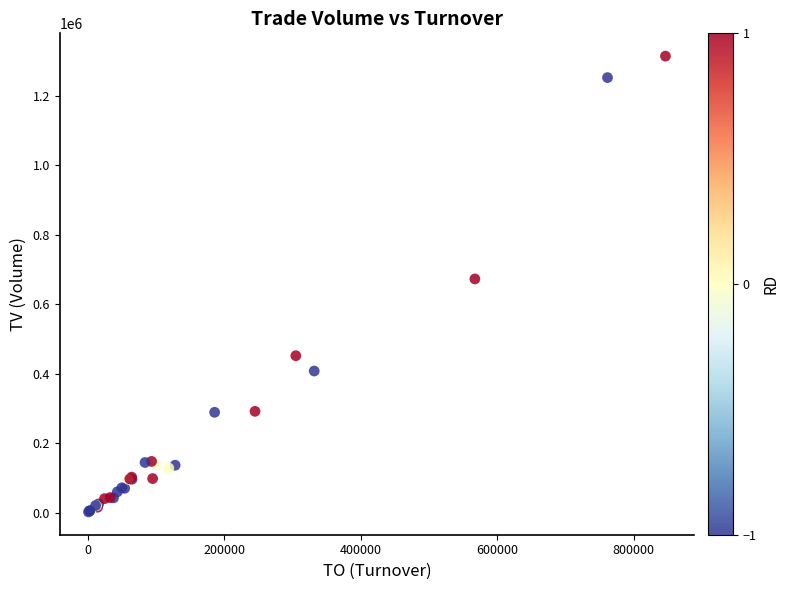

What Y value in the scatter plot is closest to 658327?

673006.8